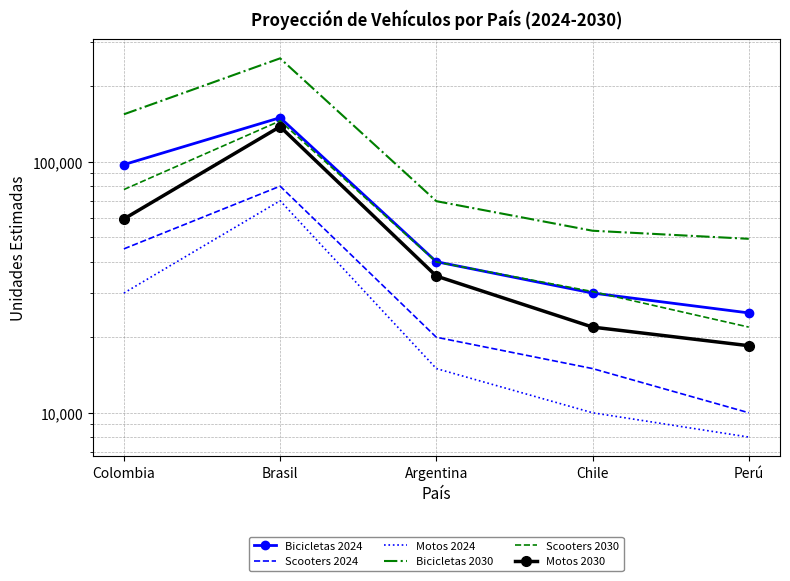

What are all the series names shown in the legend?

Bicicletas 2024, Scooters 2024, Motos 2024, Bicicletas 2030, Scooters 2030, Motos 2030